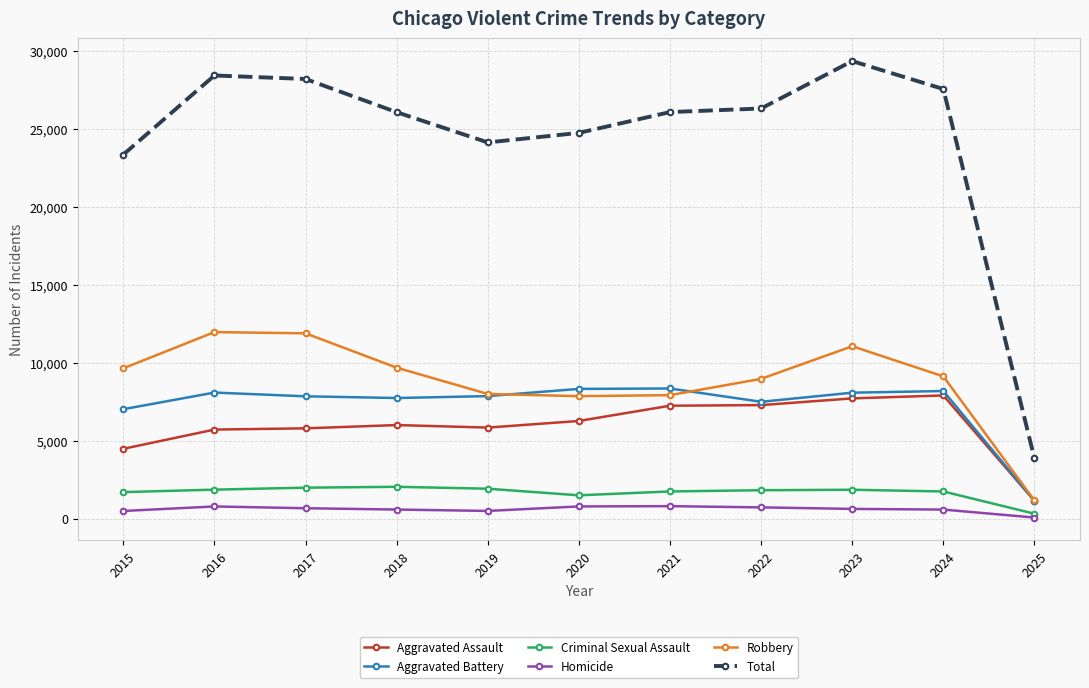

What value does the Aggravated Battery series have at 2017, to the nearest 100?

7800